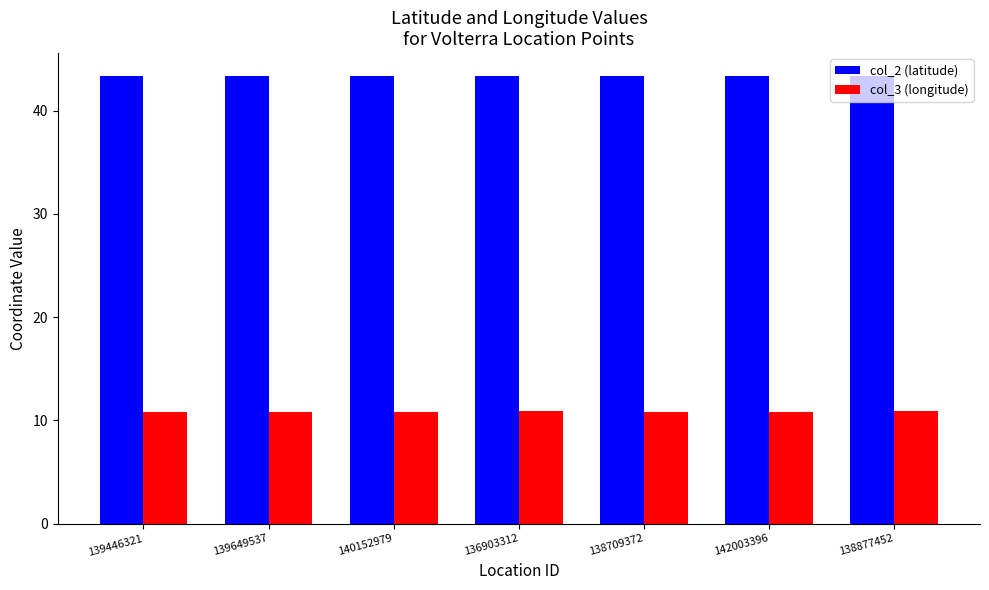

What is the highest value of the col_2 (latitude) series?

43.4